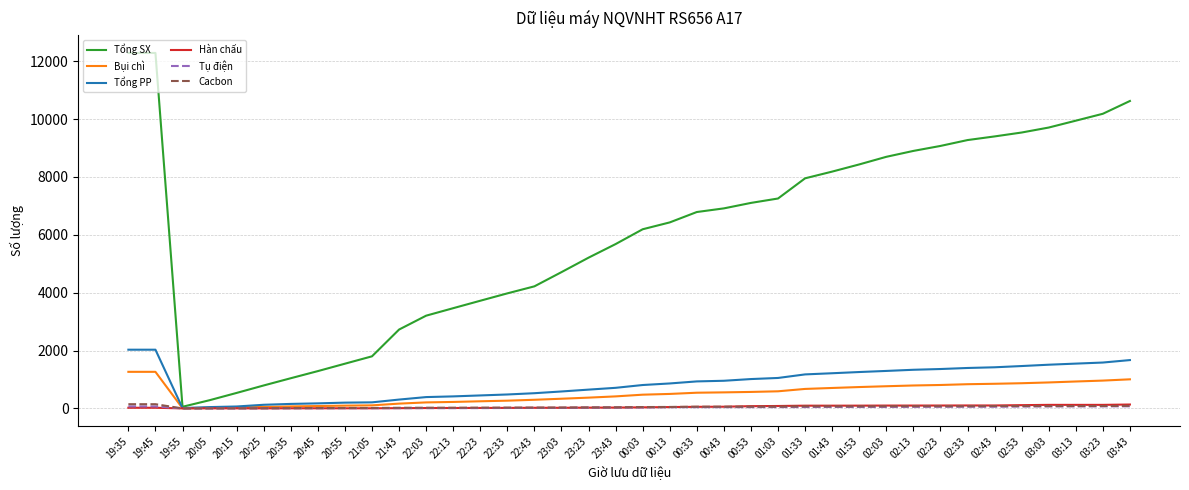

What is the maximum value shown in the chart?

12287